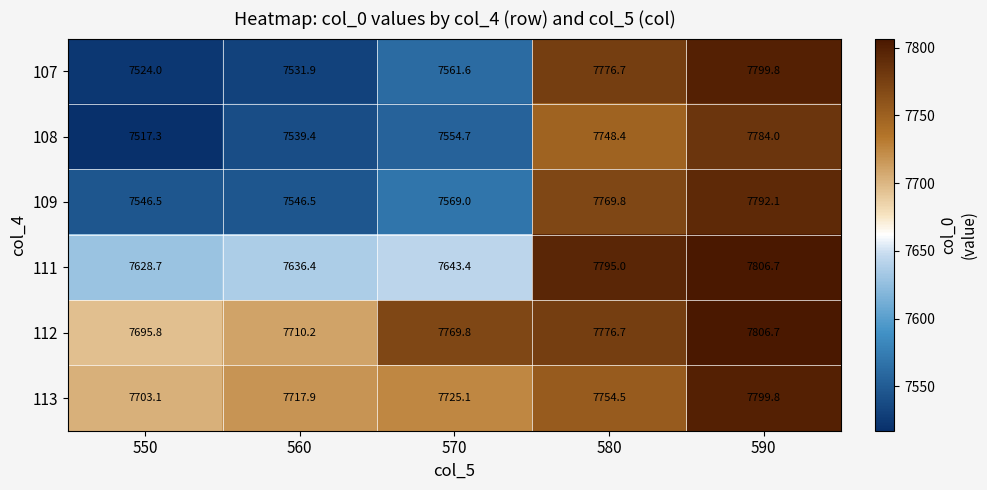

Rank the series at 550 from highest to lowest value.

113, 112, 111, 109, 107, 108